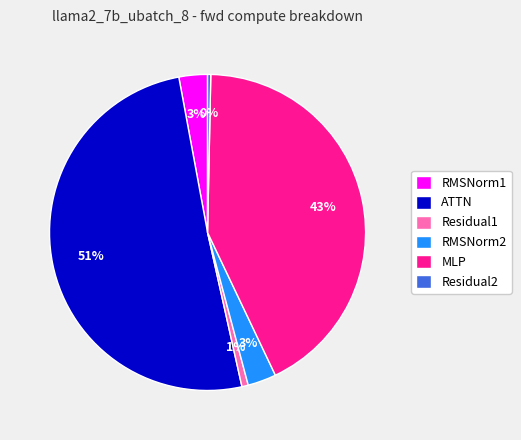

To the nearest percent, what is the combined percentage of RMSNorm2 and Residual1?

4%